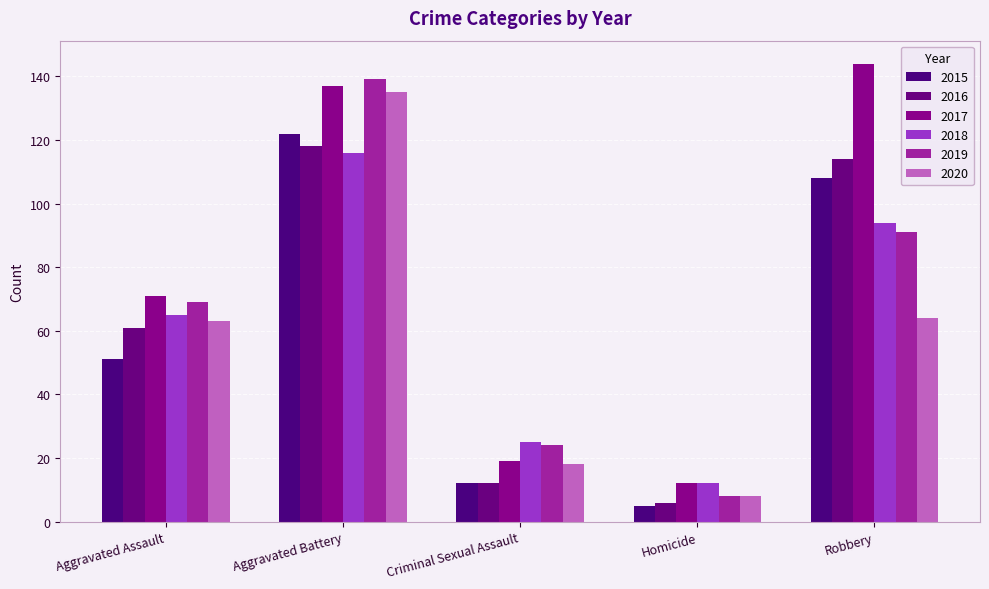

List the labels in order of 2019 value, largest first.

Aggravated Battery, Robbery, Aggravated Assault, Criminal Sexual Assault, Homicide